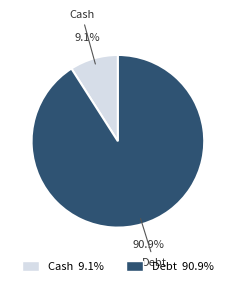

Rank the categories by value from lowest to highest.

Cash, Debt